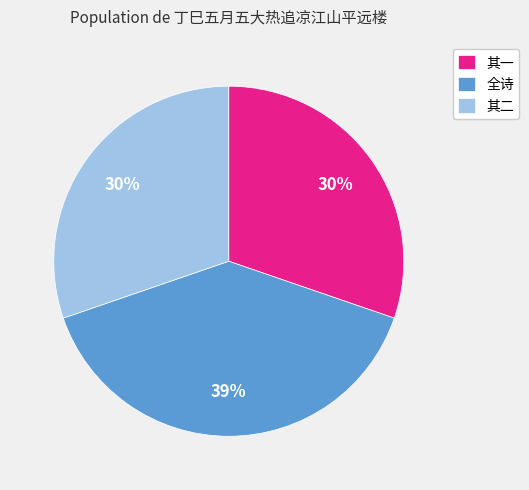

Does any single category account for the majority?

No